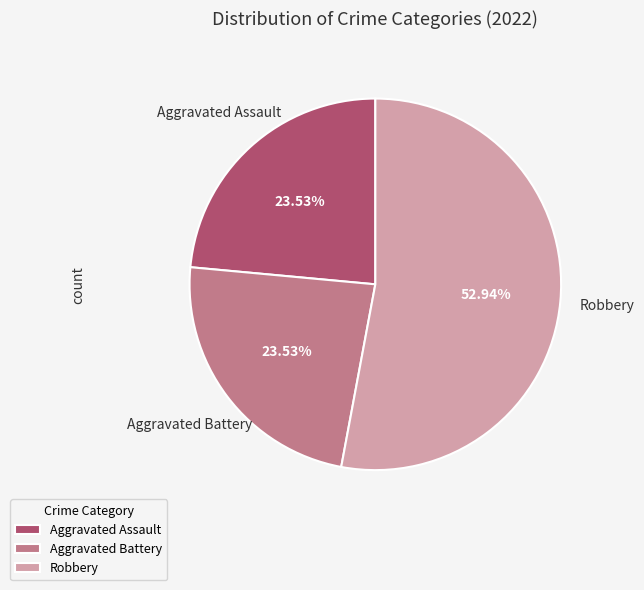

Which slice is the largest?

Robbery